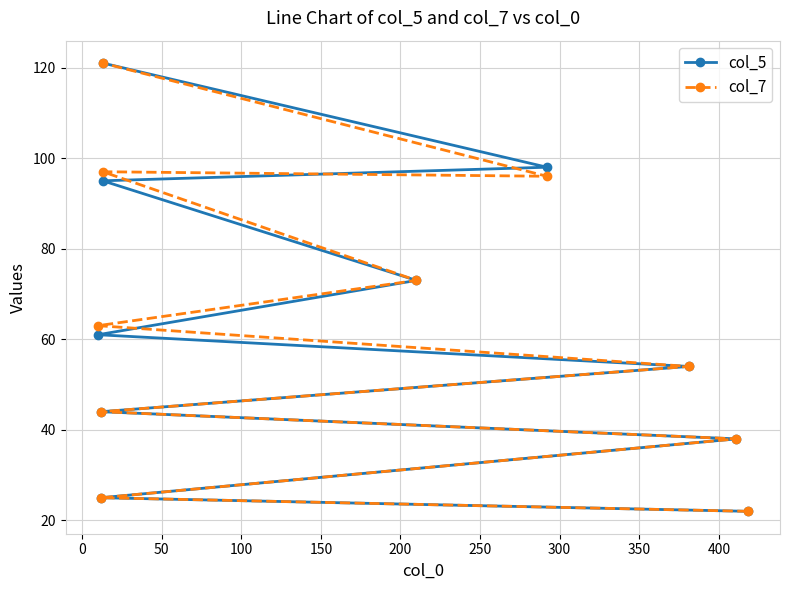

What is the difference between the col_7 values at 0 and 350?

71